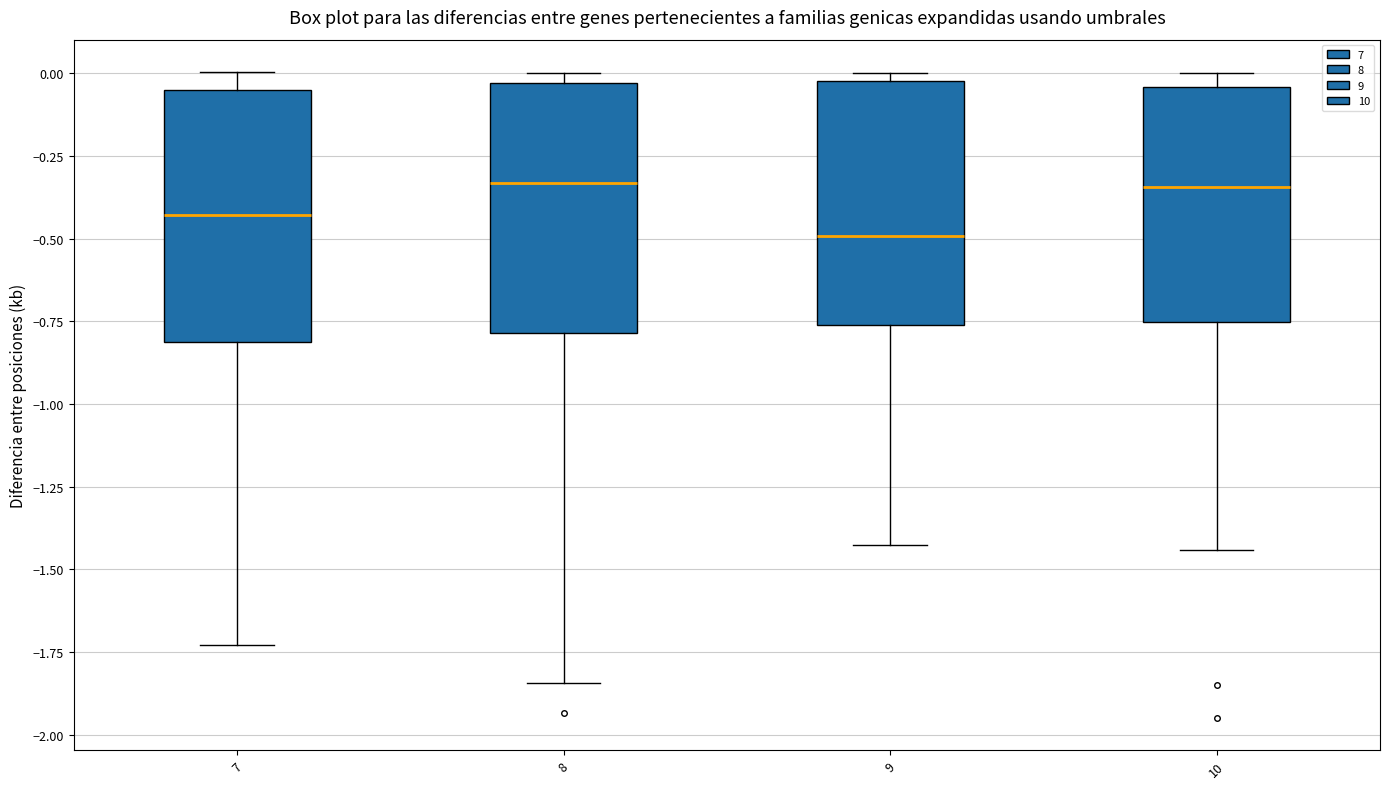

Reading left to right, read every box against the y-axis: the position of its median line, the range the box covers, and the ends of its whiskers. The values are not printed on the chart, so give them approximately, as read against the axis.

7: median -0.45, box -0.80 to -0.05, whiskers -1.75 to 0.00
8: median -0.35, box -0.80 to -0.05, whiskers -1.85 to 0.00
9: median -0.50, box -0.75 to 0.00, whiskers -1.45 to 0.00 (just above the box's upper edge)
10: median -0.35, box -0.75 to -0.05, whiskers -1.45 to 0.00